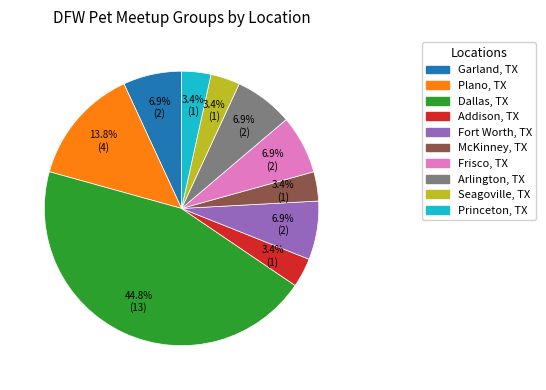

What is the total percentage of Frisco, TX and Addison, TX?

10.3%